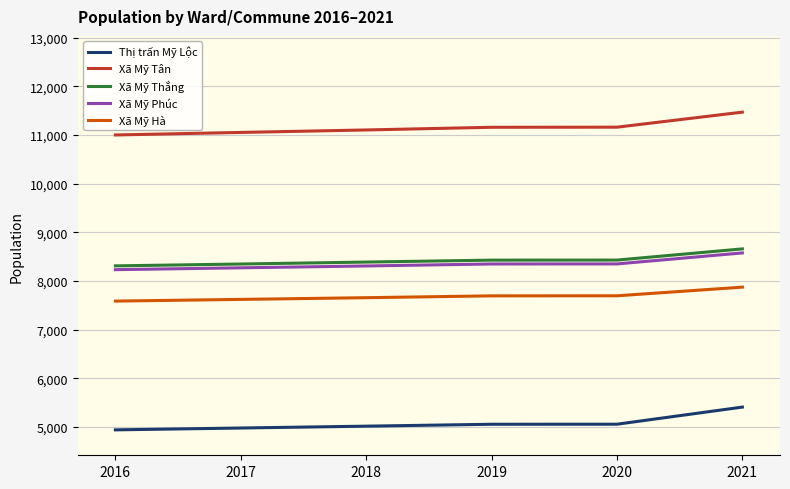

At how many categories does at least one series exceed 8822?

6